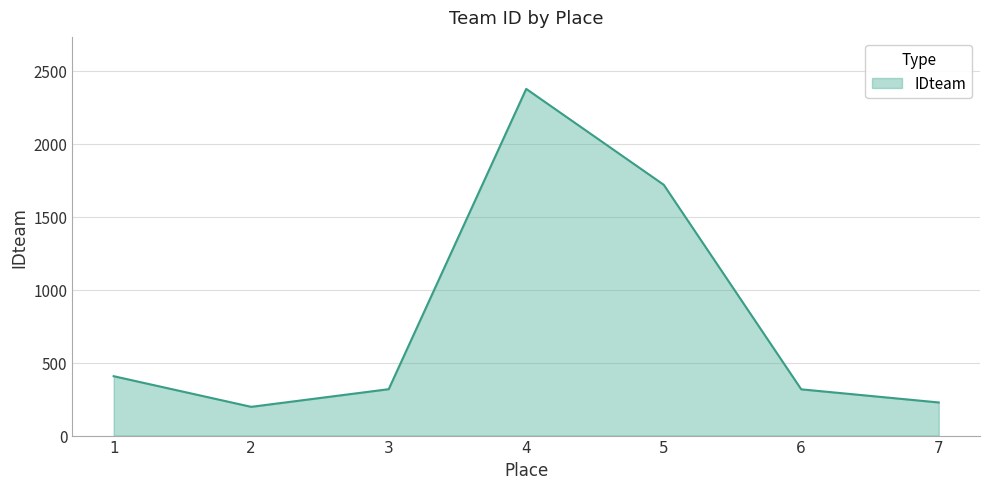

Approximately how many times larger is the value at 7 compared to 1?

0.6